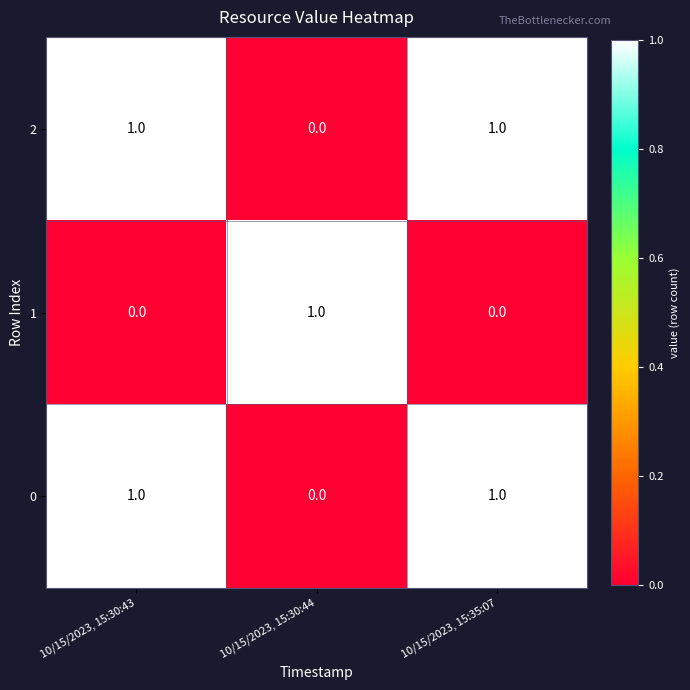

Is the value of 2 at 10/15/2023, 15:30:44 greater than the value of 0 at 10/15/2023, 15:35:07?

No